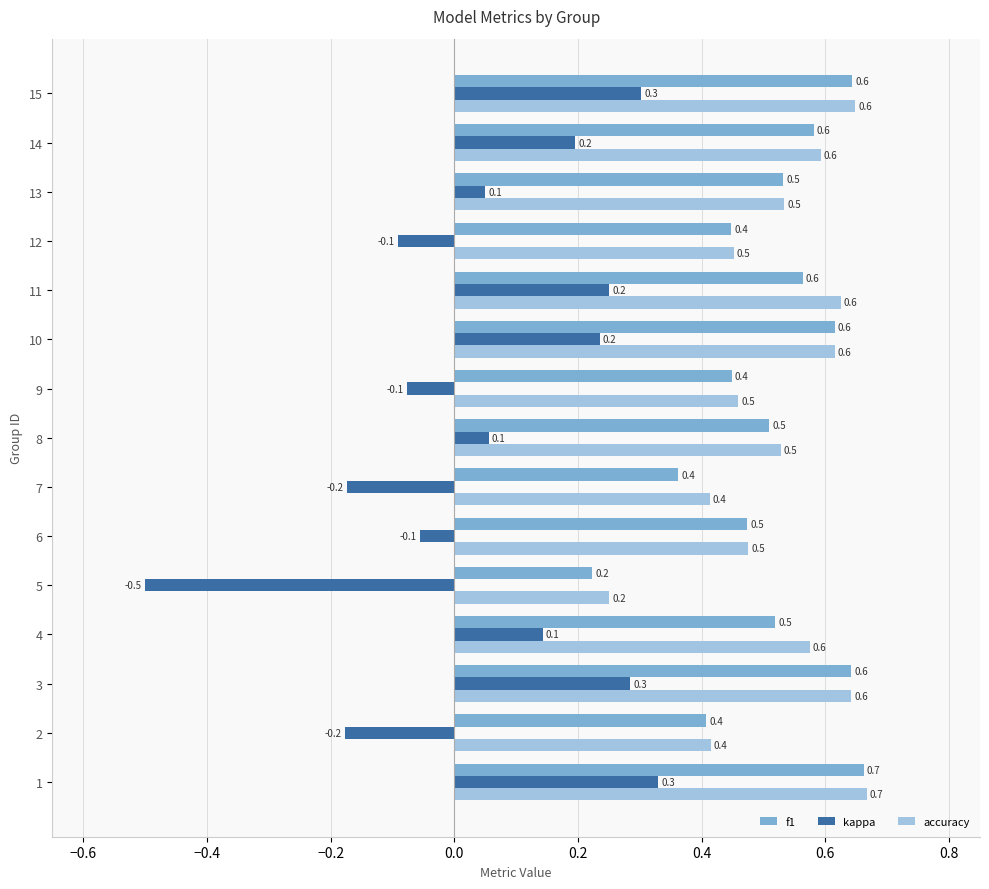

True or false: accuracy has a value of 0.4 at 2.

True